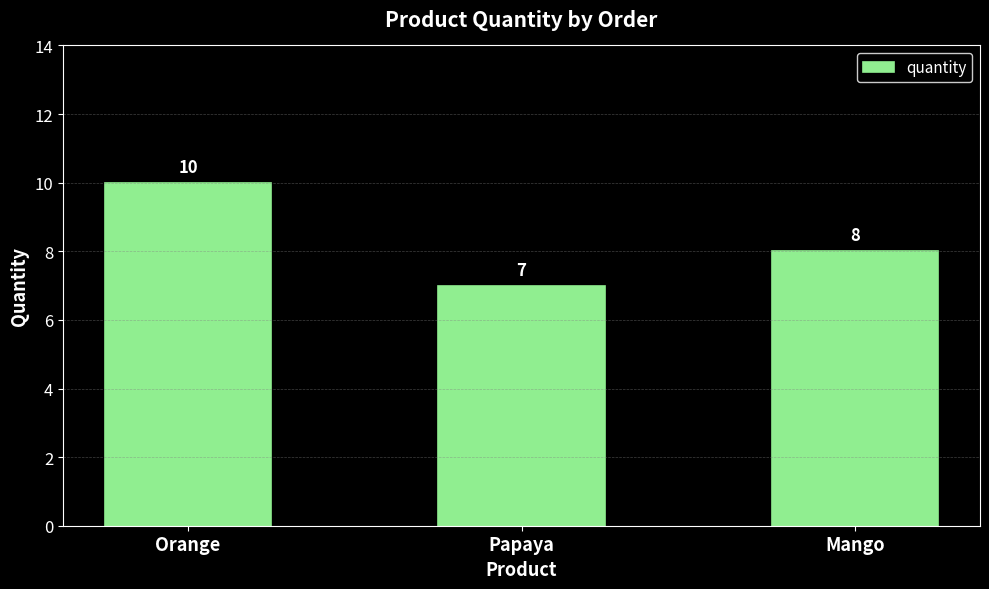

Where is the data nearest to the value 8?

Mango